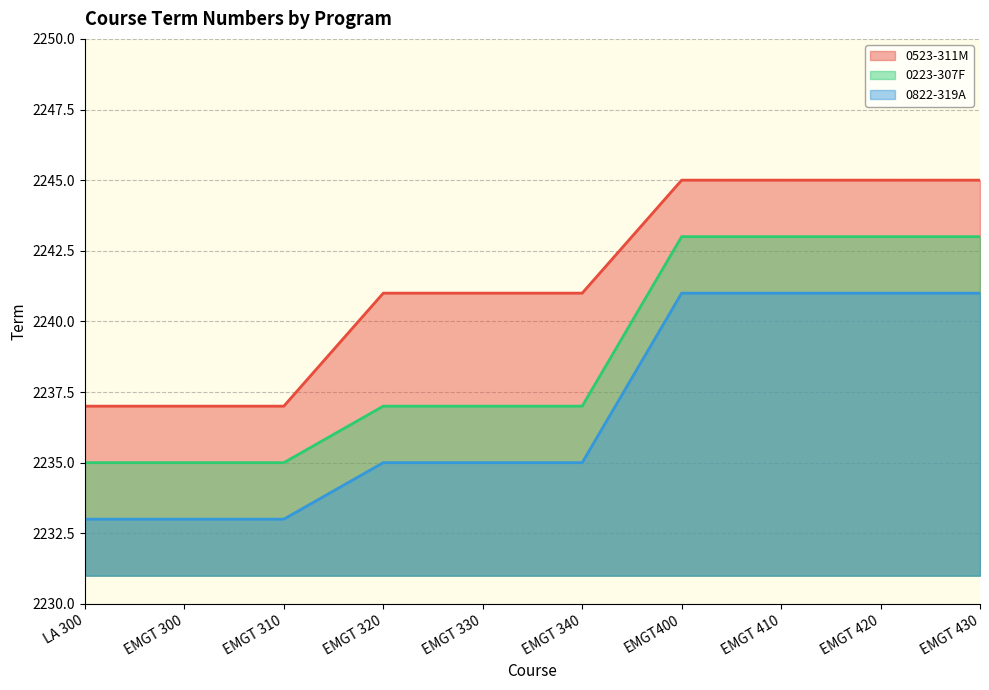

What are all the series names shown in the legend?

0523-311M, 0223-307F, 0822-319A